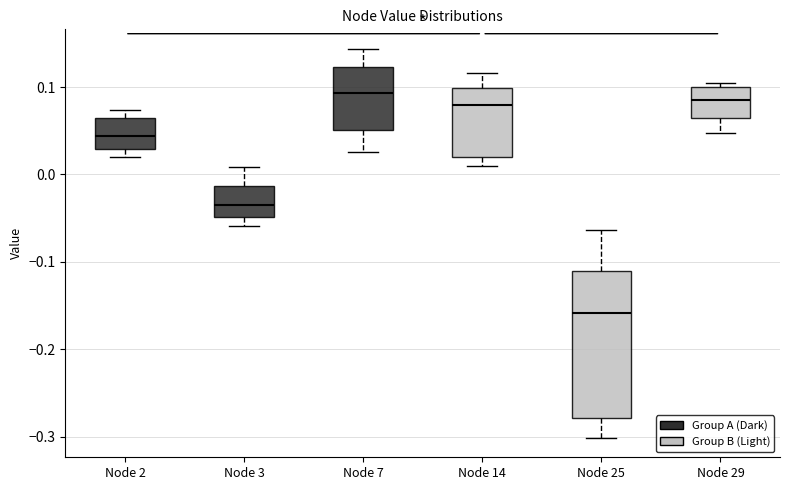

Which box is the tallest, from its lower edge to its upper edge?

Node 25